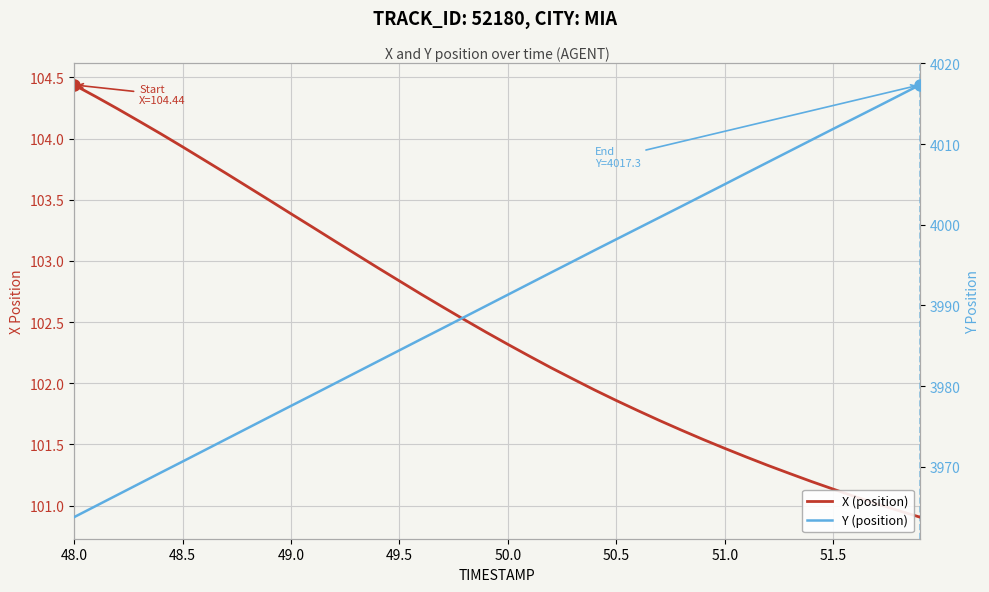

What is the label of the 6th point from the left?

48.5